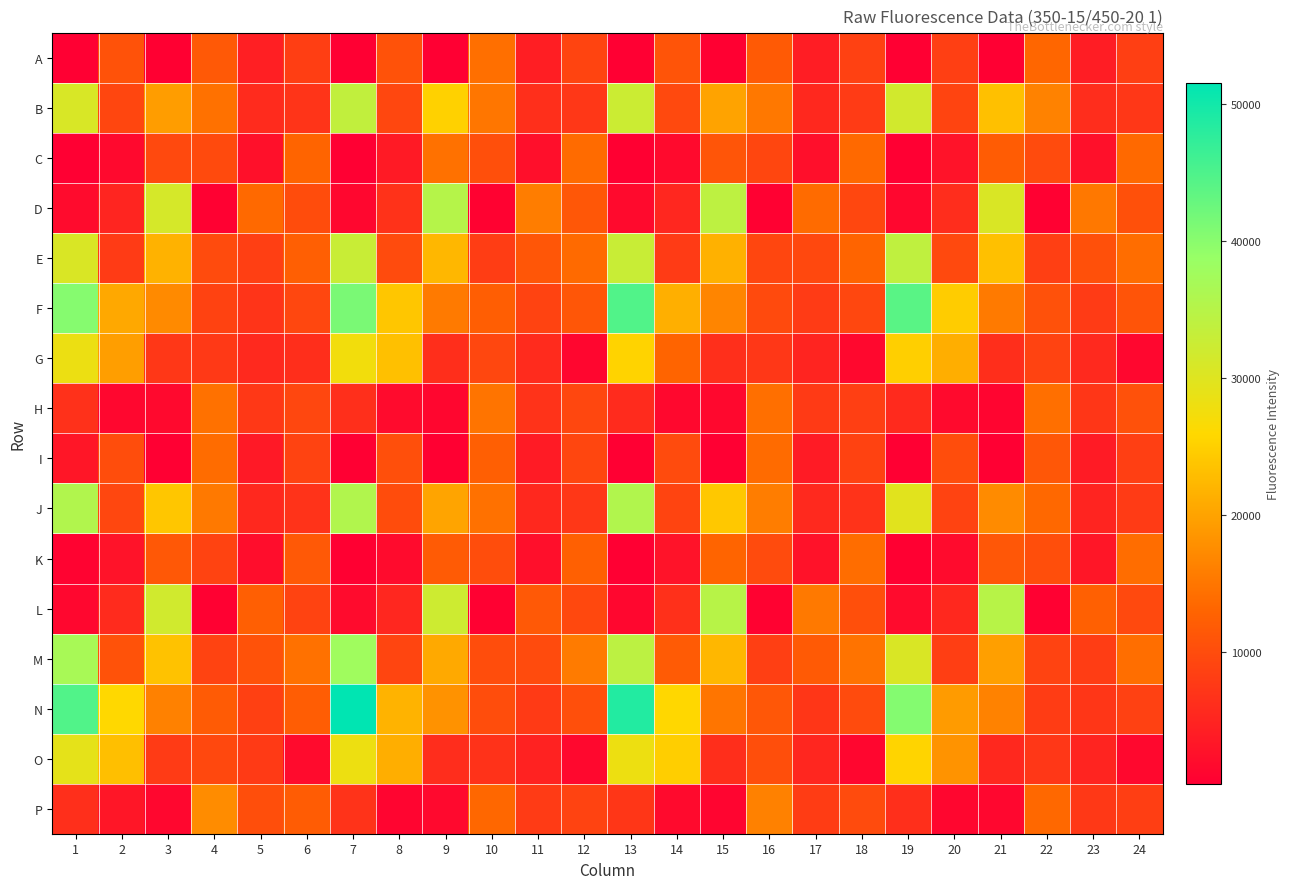

At which category does the chart reach its peak across all series?

7